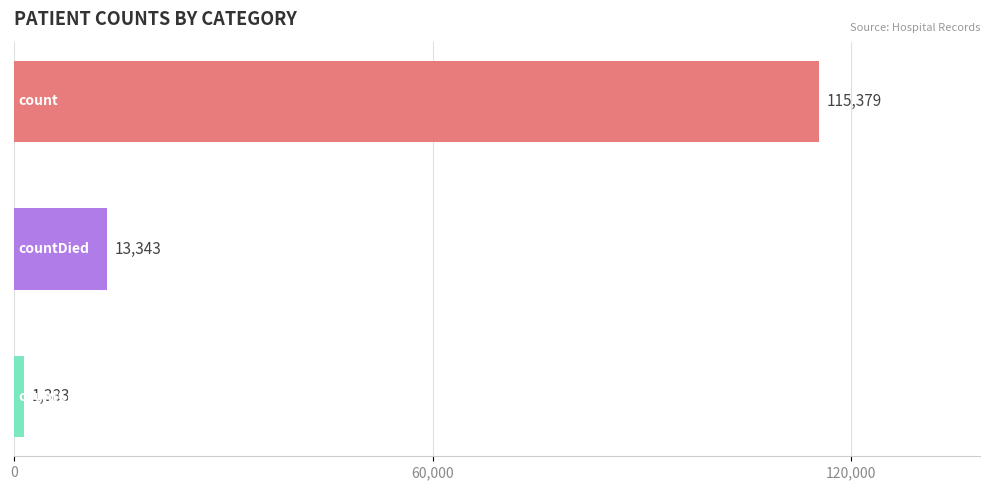

Reading top to bottom, what are all the values shown in this chart?

115379	13343	1383